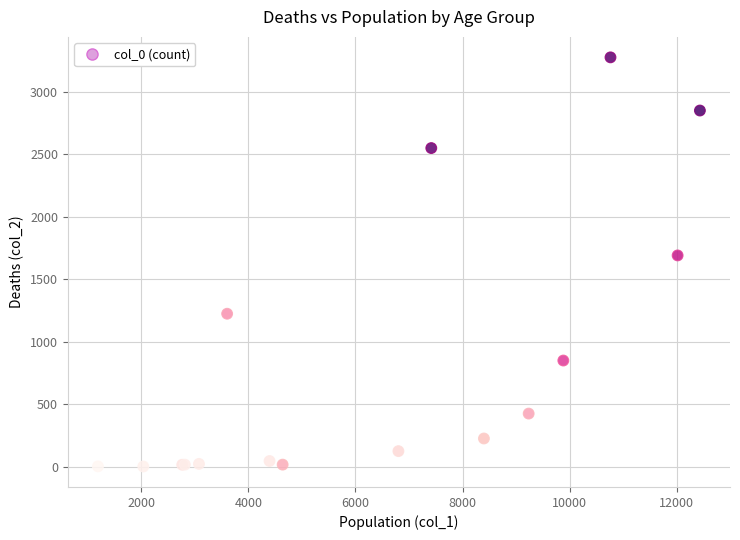

What Y value in the scatter plot is closest to 1638?

1690